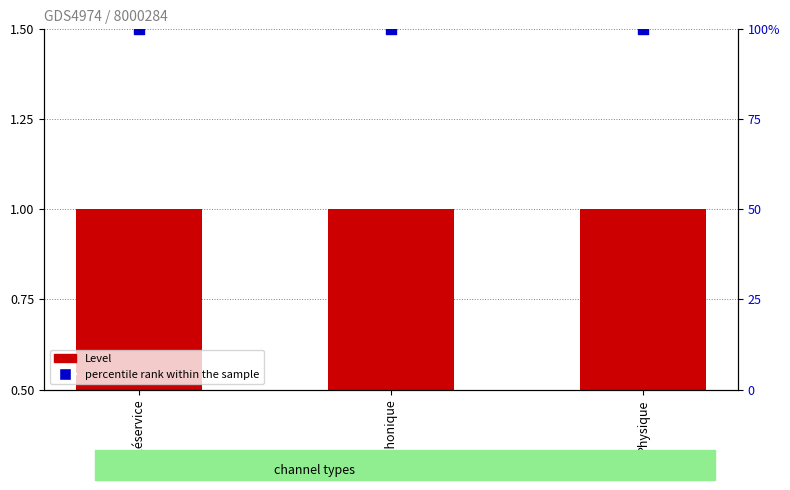

Which series reaches the minimum Y coordinate?

Level